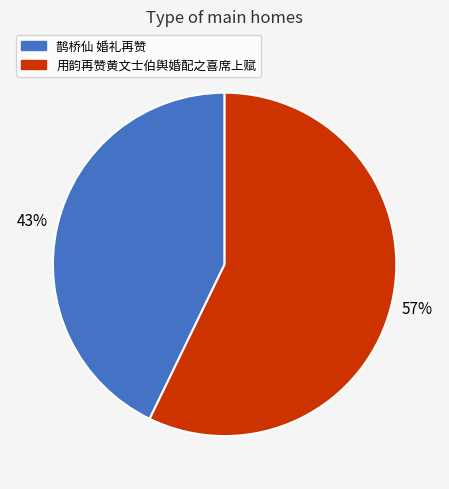

How many segments does this pie chart have?

2